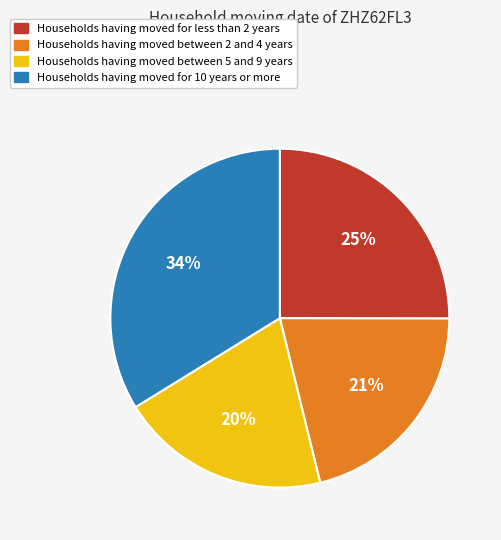

Is there any slice that represents more than half of the pie?

No